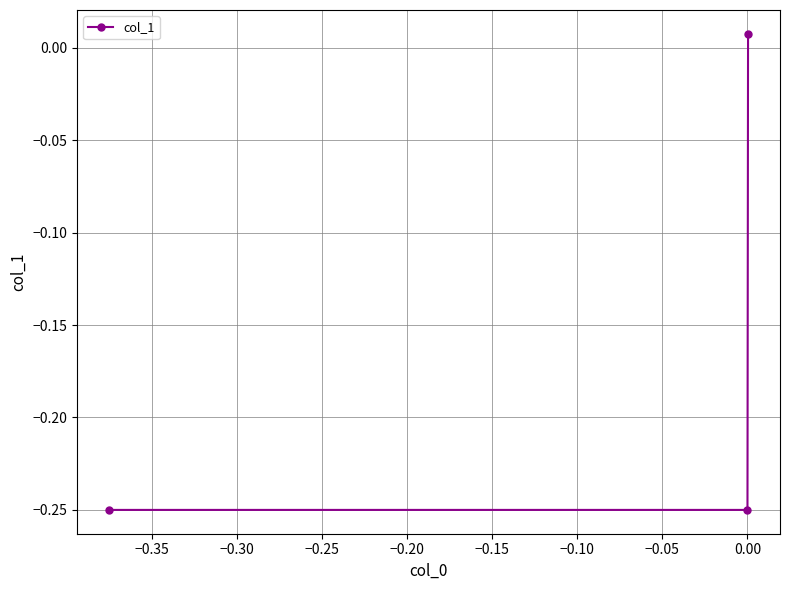

What is the sum of all values?

-0.5